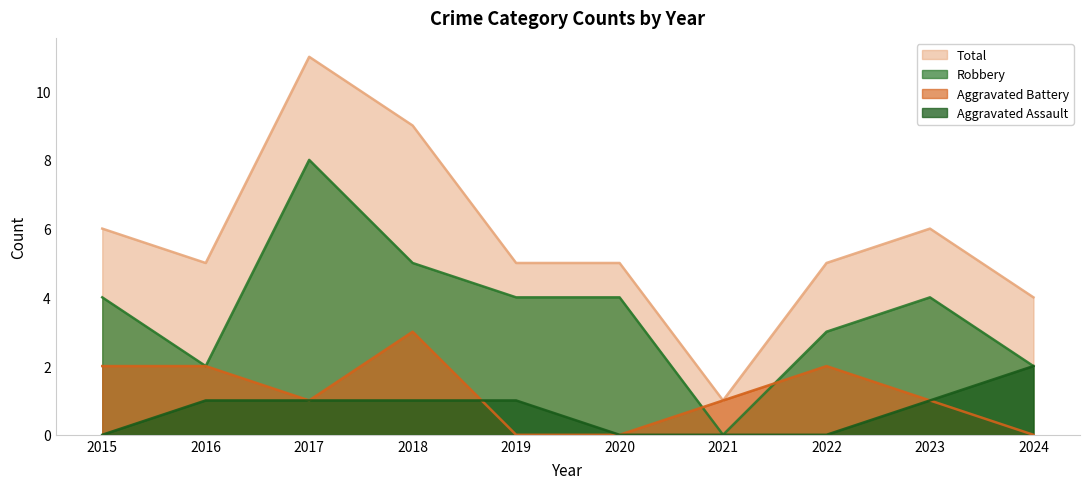

True or false: Robbery and Aggravated Assault intersect in this chart.

False